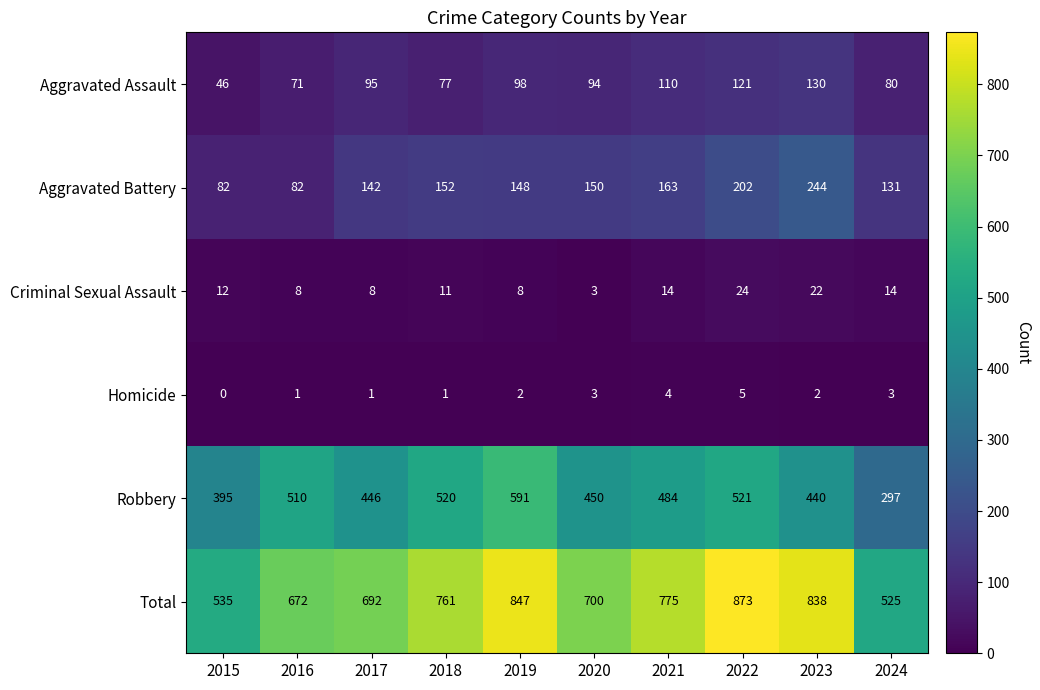

Which category has the highest value in the Aggravated Assault series?

2023